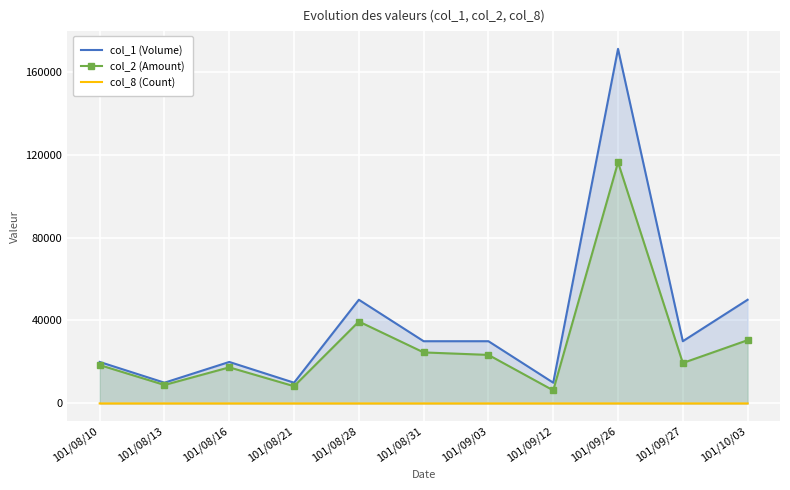

Which label corresponds to the smallest value in the chart?

101/08/13